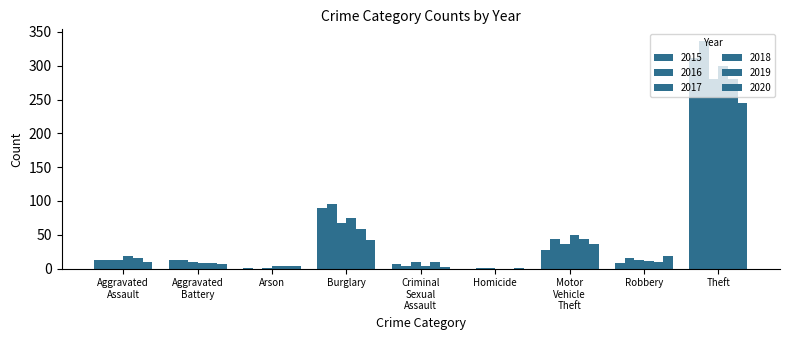

Where is 2016 nearest to the value 168?

Burglary